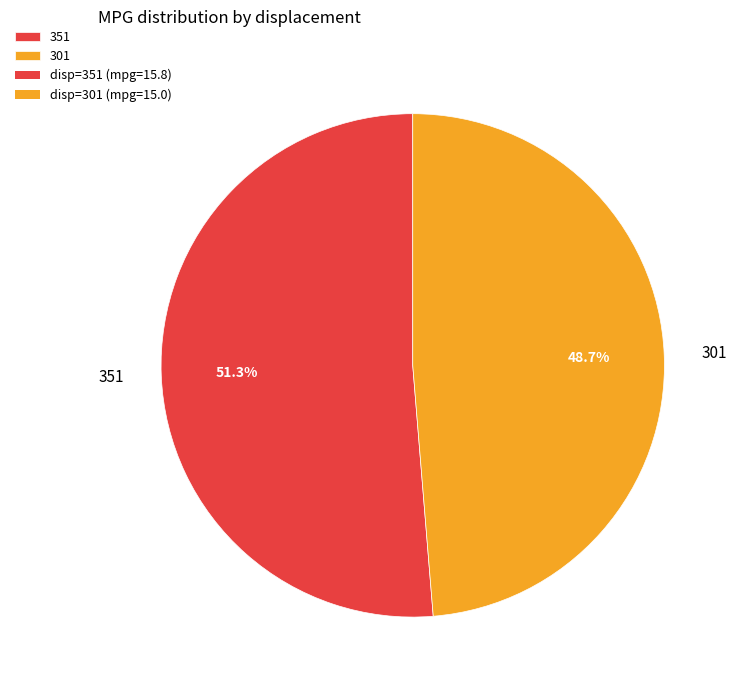

Is there a majority slice in this chart?

Yes